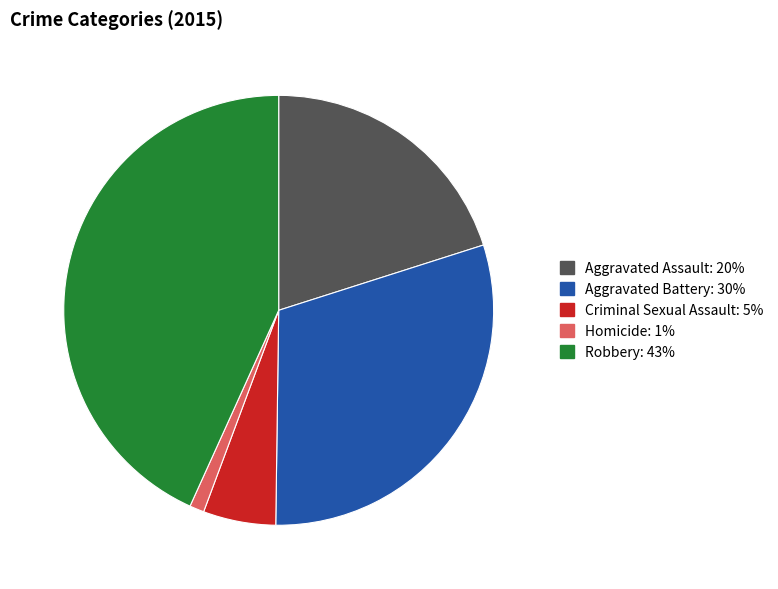

True or false: Aggravated Assault accounts for 32% of the total.

False